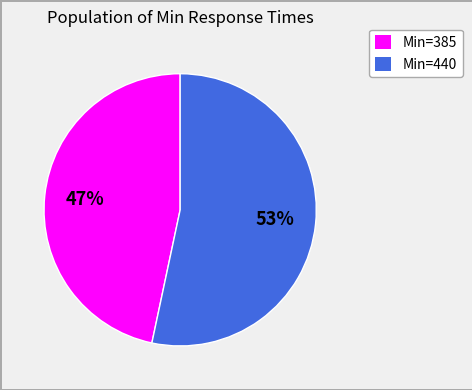

Does any single category account for the majority?

Yes